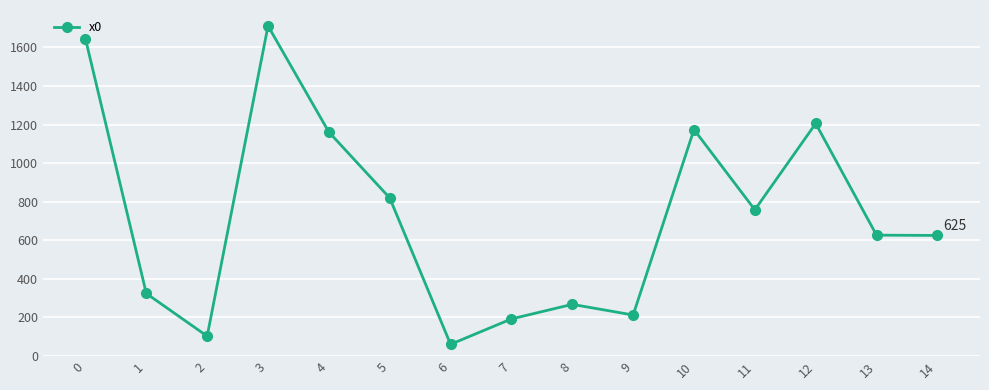

How many points are higher than both their immediate neighbors (excluding endpoints)?

4